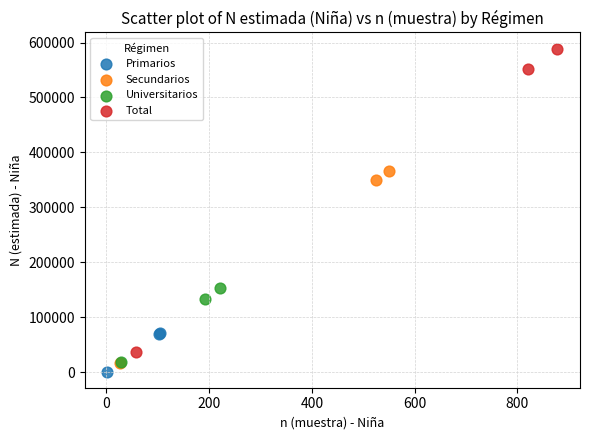

Which series has the largest Y range (max minus min)?

Total